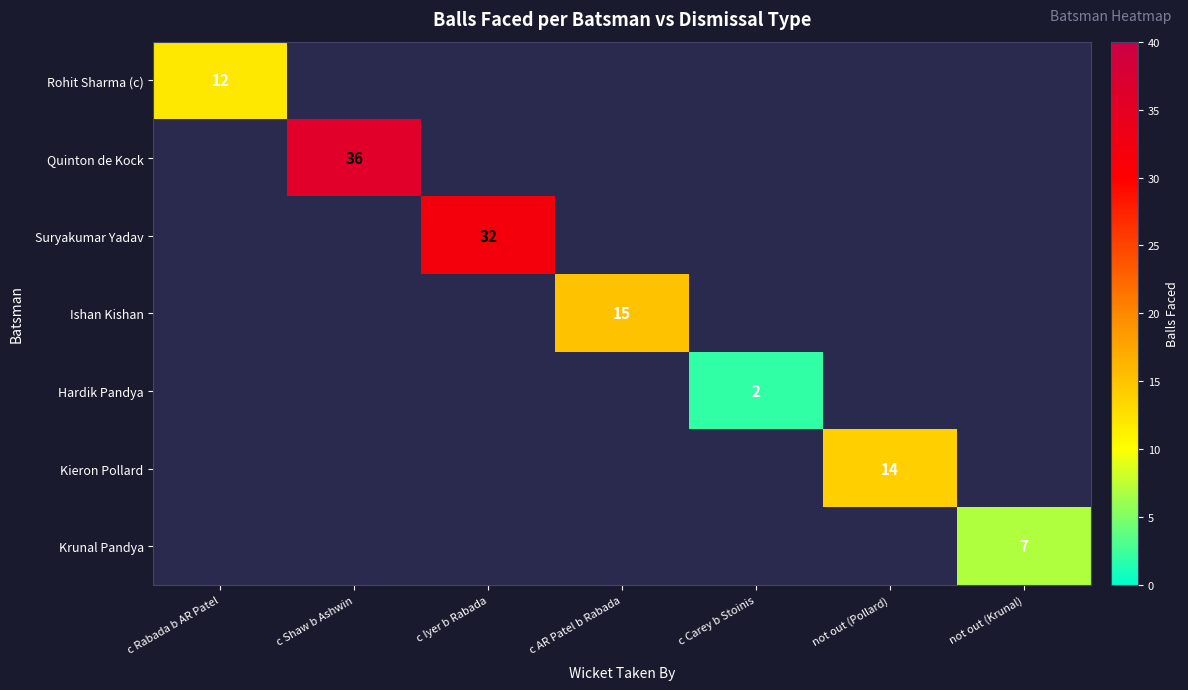

The value of Krunal Pandya at not out (Krunal) is 11.6. True or false?

False